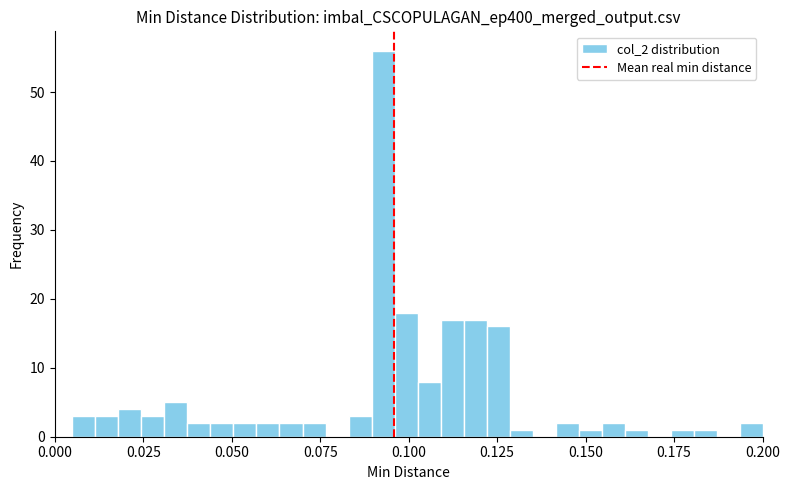

Read against the x-axis, roughly where is the centre of the tallest bar?

0.095